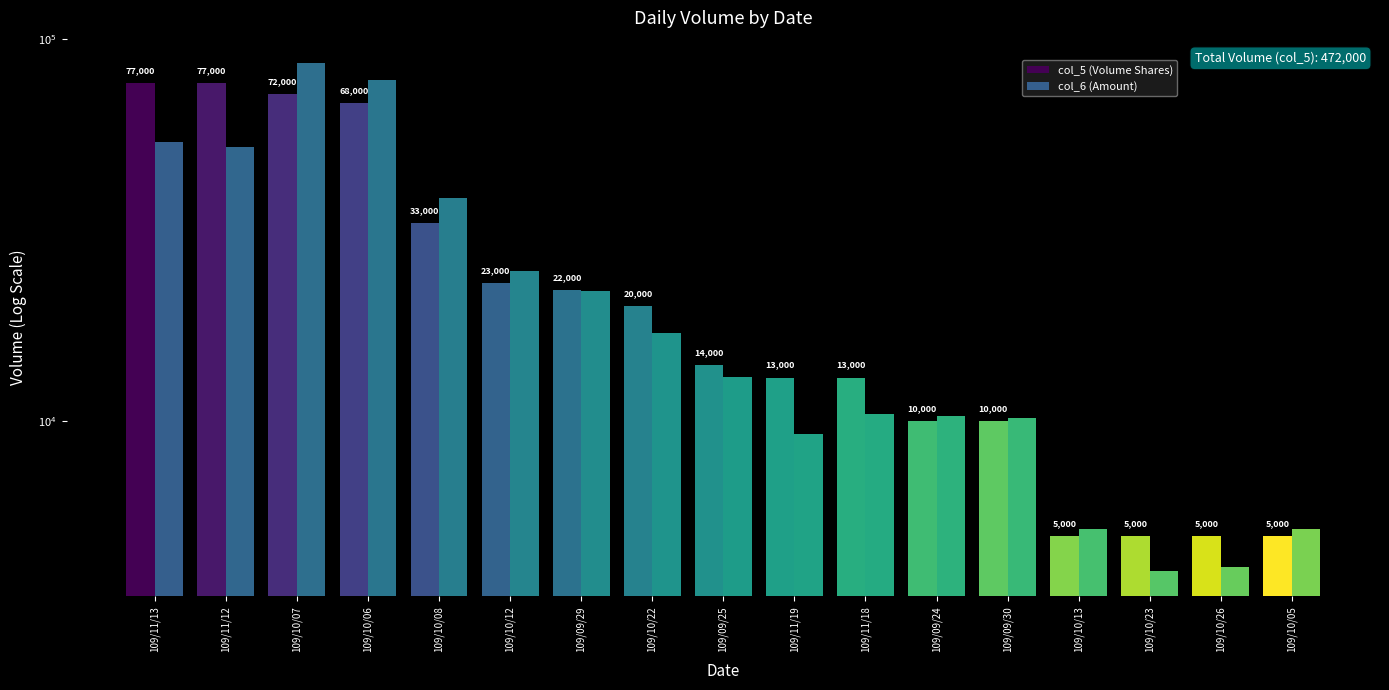

What is the average value of the col_5 (Volume Shares) series?

27765